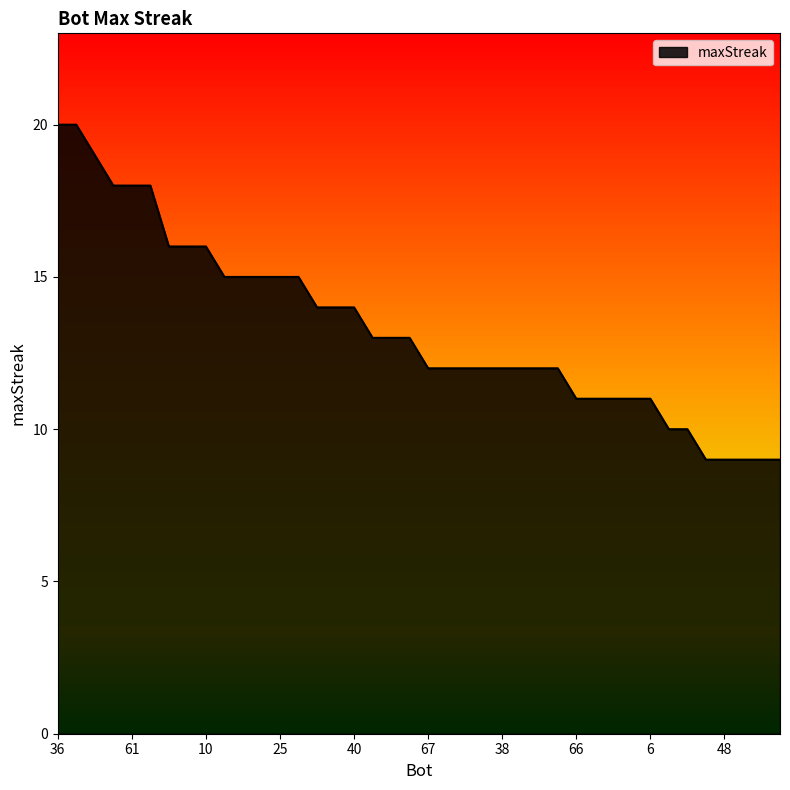

What is the difference between the maximum and minimum values?

11